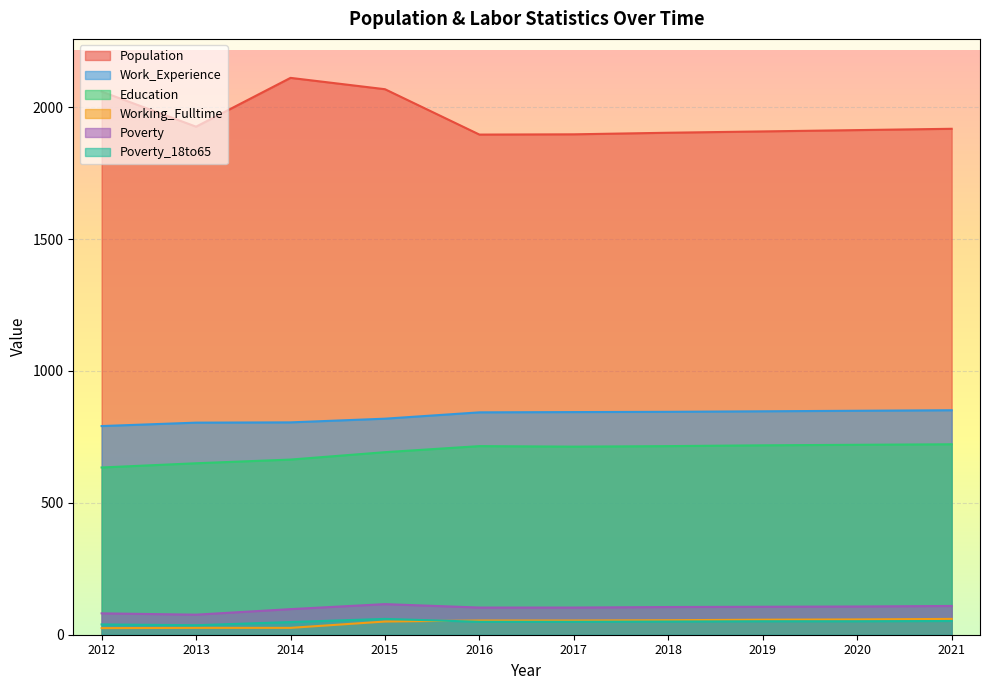

Does the chart display data point markers on the line(s)?

No